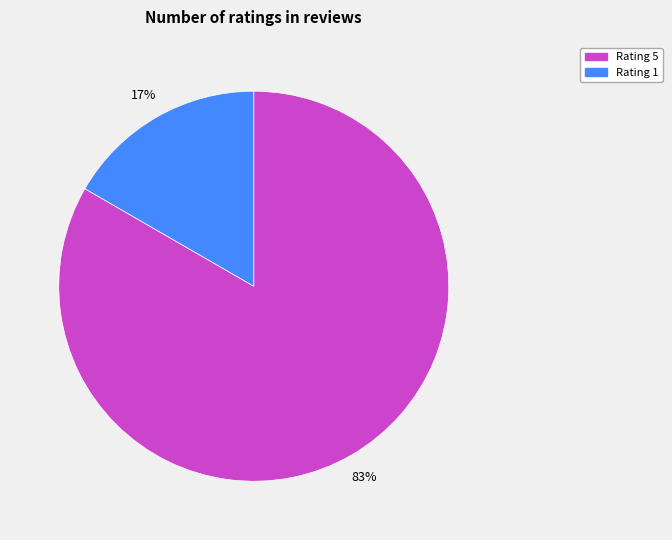

Is the sum of Rating 5 and Rating 1 greater than half?

Yes